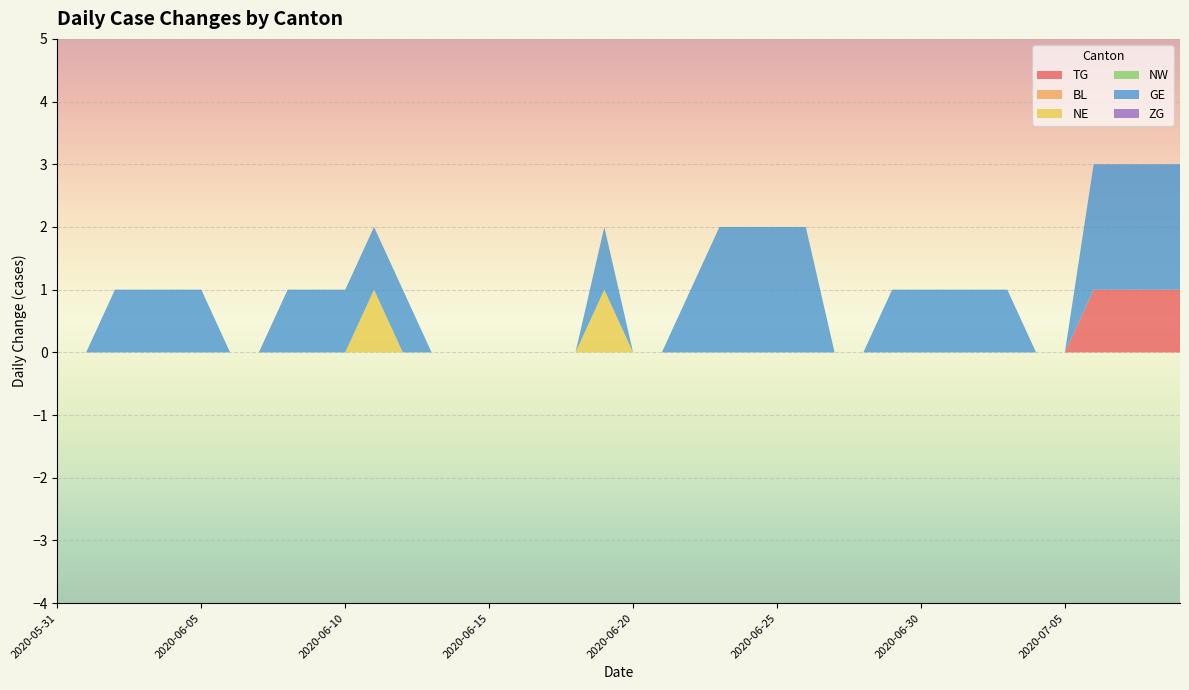

Reading left to right, list all the values displayed in this chart.

TG: 0	0	0	0	0	0	0	0	0	0	0	0	0	0	0	0	0	0	0	0	0	0	0	0	0	0	0	0	0	0	0	0	0	0	0	0	1	1	1	1
BL: 0	0	0	0	0	0	0	0	0	0	0	0	0	0	0	0	0	0	0	0	0	0	0	0	0	0	0	0	0	0	0	0	0	0	0	0	0	0	0	0
NE: 0	0	0	0	0	0	0	0	0	0	0	1	0	0	0	0	0	0	0	1	0	0	0	0	0	0	0	0	0	0	0	0	0	0	0	0	0	0	0	0
NW: 0	0	0	0	0	0	0	0	0	0	0	0	0	0	0	0	0	0	0	0	0	0	0	0	0	0	0	0	0	0	0	0	0	0	0	0	0	0	0	0
GE: 0	0	1	1	1	1	0	0	1	1	1	1	1	0	0	0	0	0	0	1	0	0	1	2	2	2	2	0	0	1	1	1	1	1	0	0	2	2	2	2
ZG: 0	0	0	0	0	0	0	0	0	0	0	0	0	0	0	0	0	0	0	0	0	0	0	0	0	0	0	0	0	0	0	0	0	0	0	0	0	0	0	0